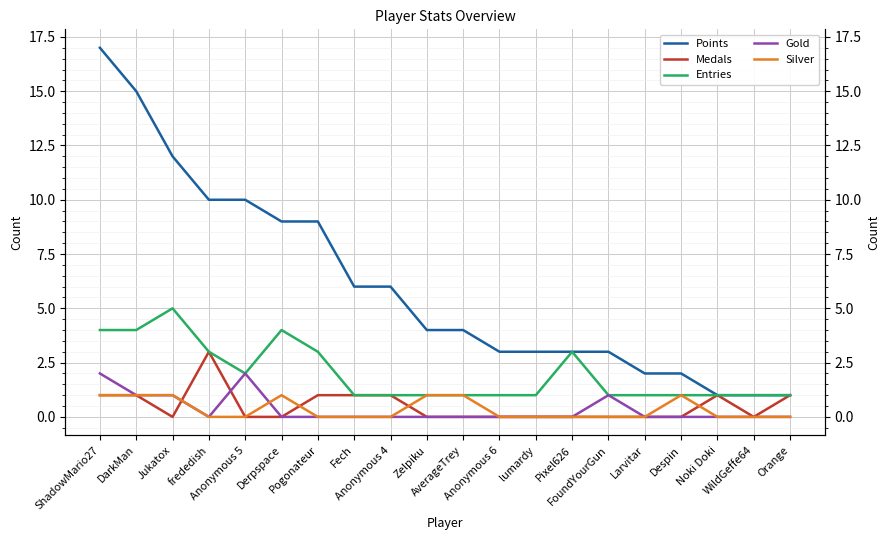

Reading right to left, extract all data points from this chart.

Points: 1	1	1	2	2	3	3	3	3	4	4	6	6	9	9	10	10	12	15	17
Medals: 1	0	1	0	0	0	0	0	0	0	0	1	1	1	0	0	3	0	1	1
Entries: 1	1	1	1	1	1	3	1	1	1	1	1	1	3	4	2	3	5	4	4
Gold: 0	0	0	0	0	1	0	0	0	0	0	0	0	0	0	2	0	1	1	2
Silver: 0	0	0	1	0	0	0	0	0	1	1	0	0	0	1	0	0	1	1	1